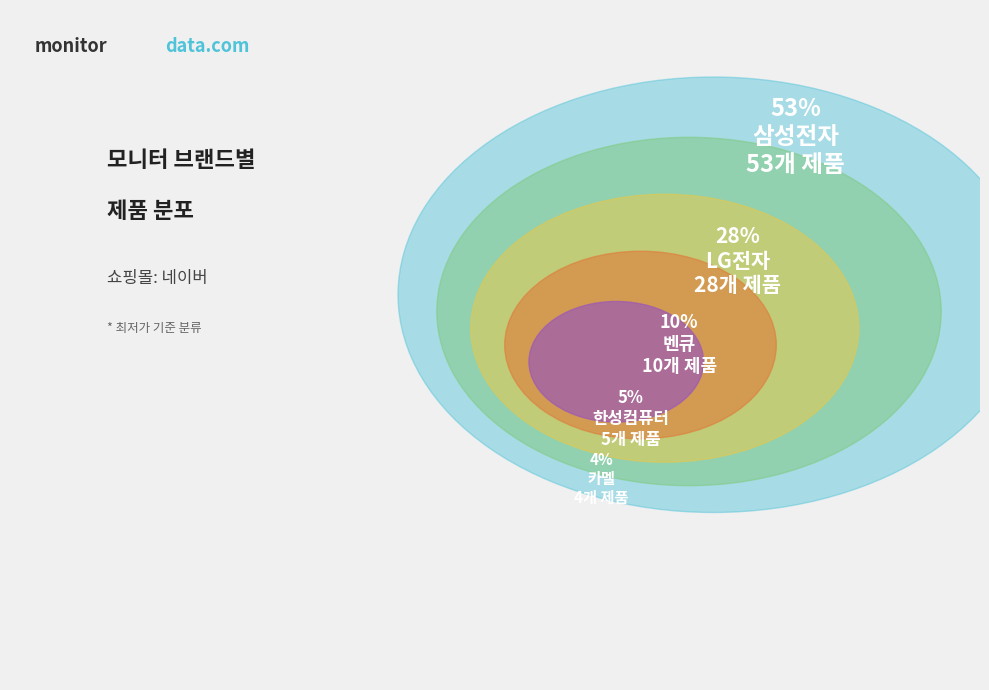

What is the change in value from 한성컴퓨터 to 카멜?

-1